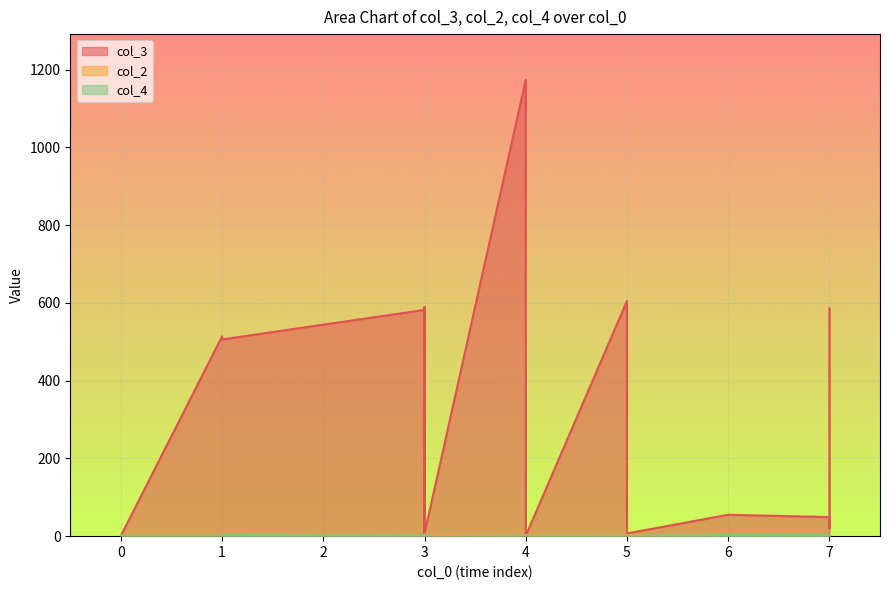

In col_4, how many points are lower than both neighbors (excluding endpoints)?

3